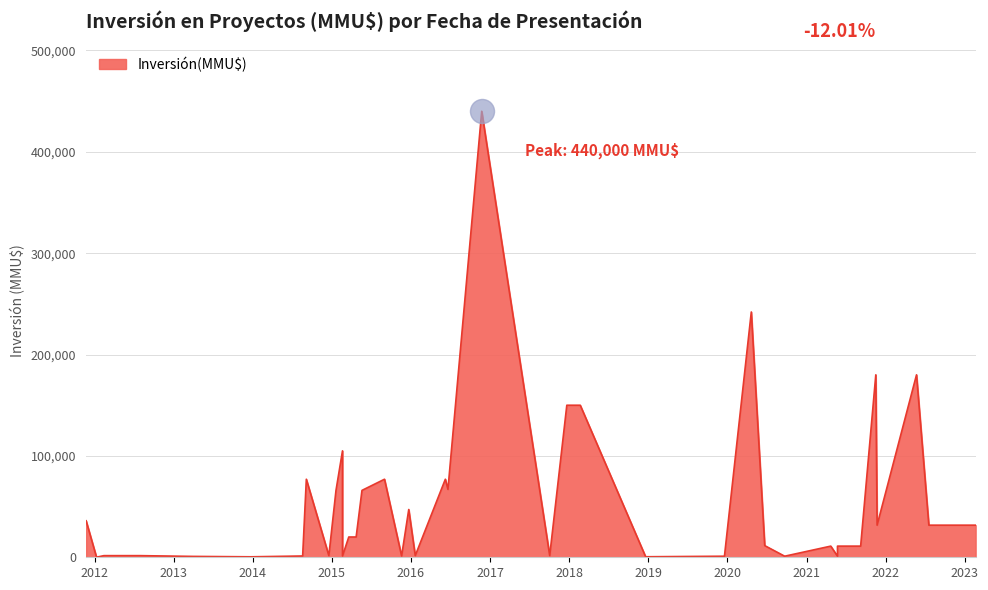

Approximately how many times larger is the value at 20/01/2015 compared to 21/02/2018?

0.4